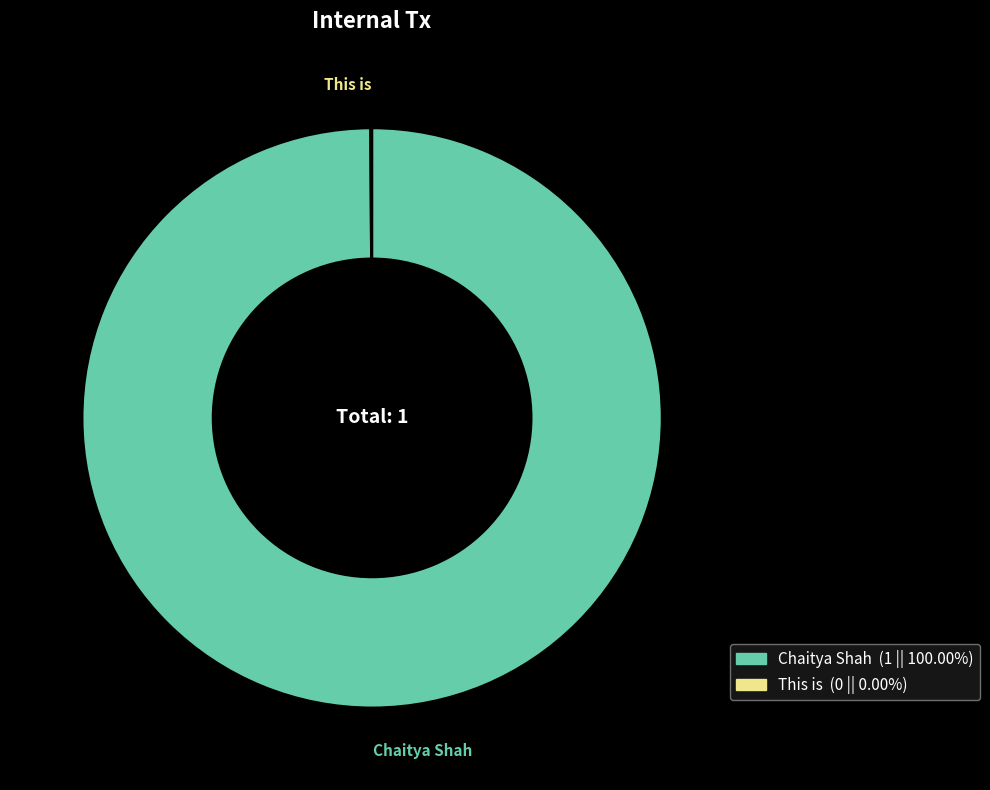

Which category has the biggest portion of the pie?

Chaitya Shah